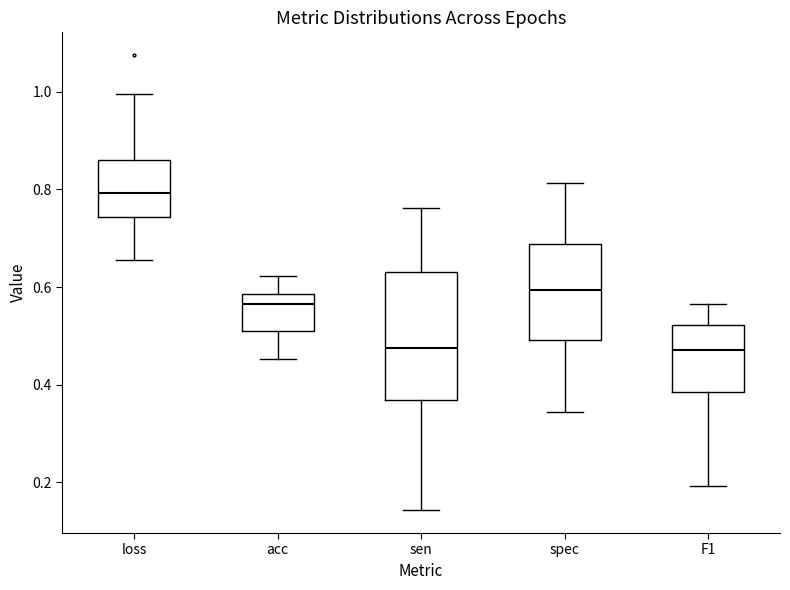

Where does the lower whisker of the box for loss end on the y-axis? The values are not printed on the chart, so give them approximately, as read against the axis.

0.66